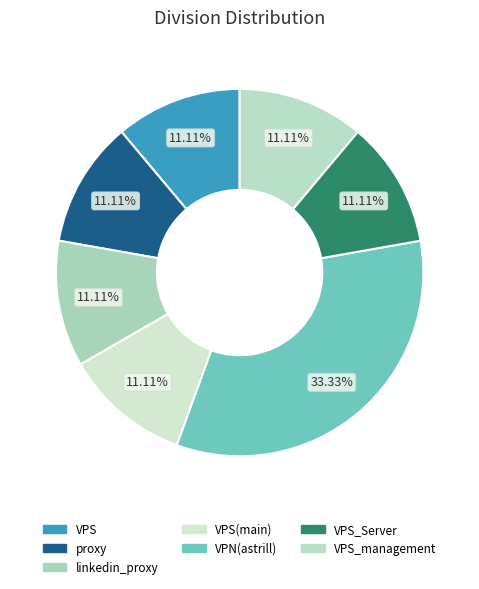

Is there any slice that represents more than half of the pie?

No